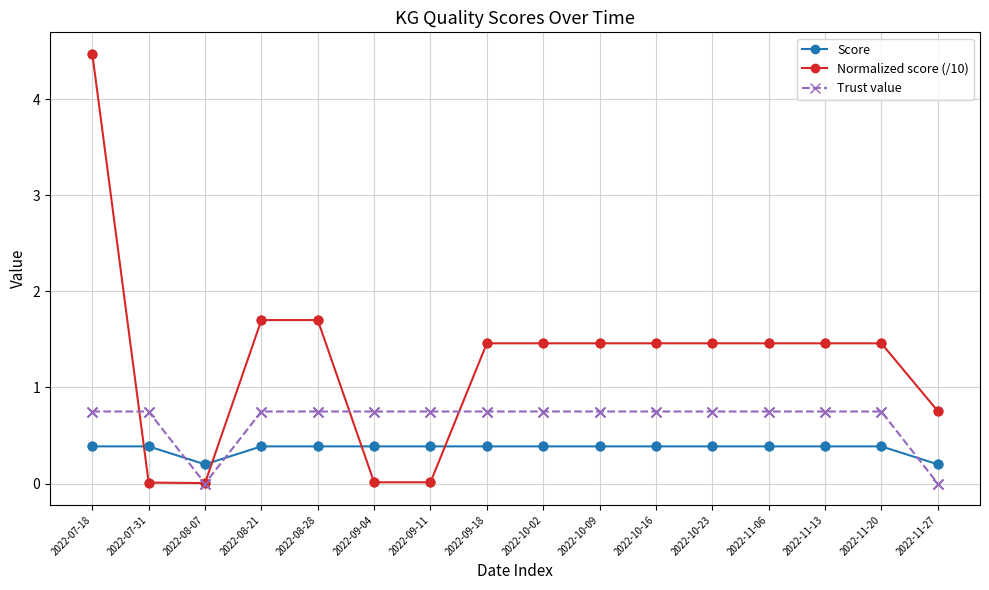

What are all the series names shown in the legend?

Score, Normalized score (/10), Trust value